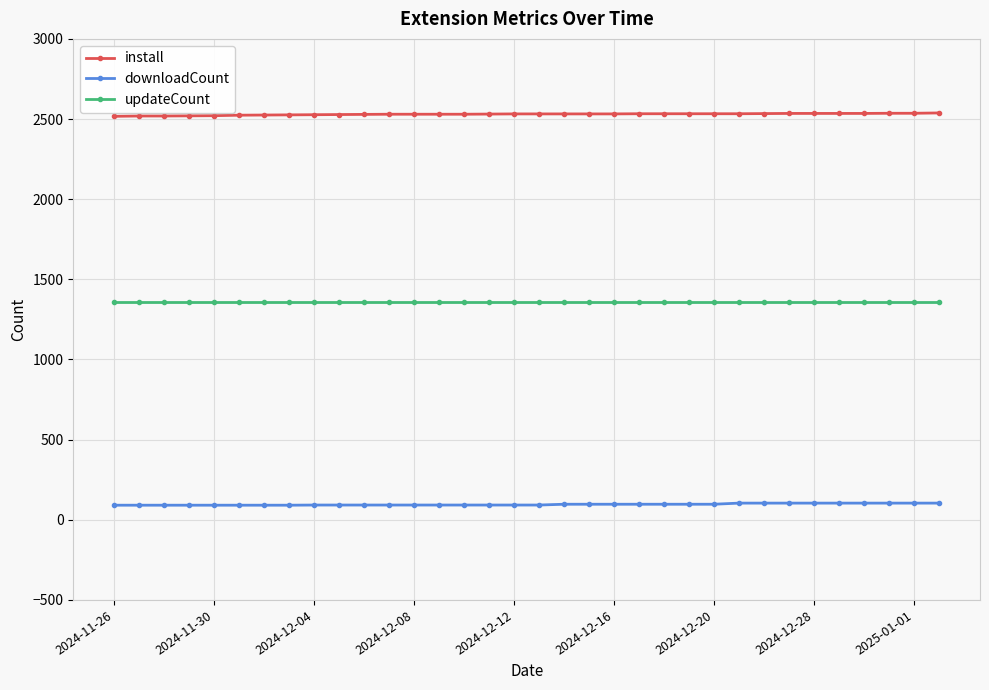

Rank the series by their maximum value, from lowest to highest.

downloadCount, updateCount, install